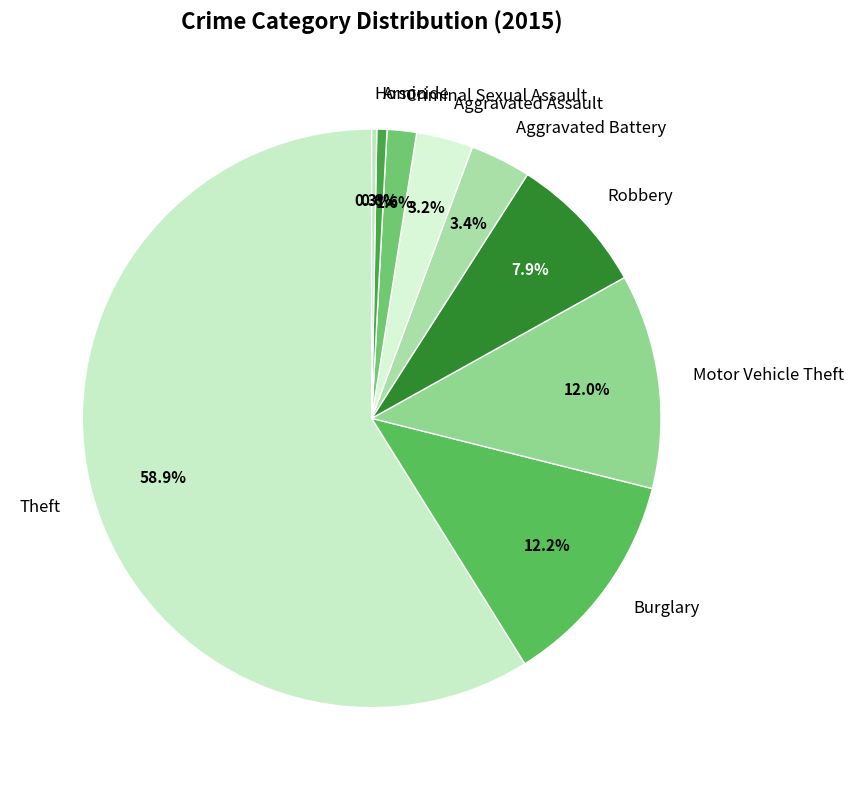

Is it true that Motor Vehicle Theft is 12% of the pie?

True